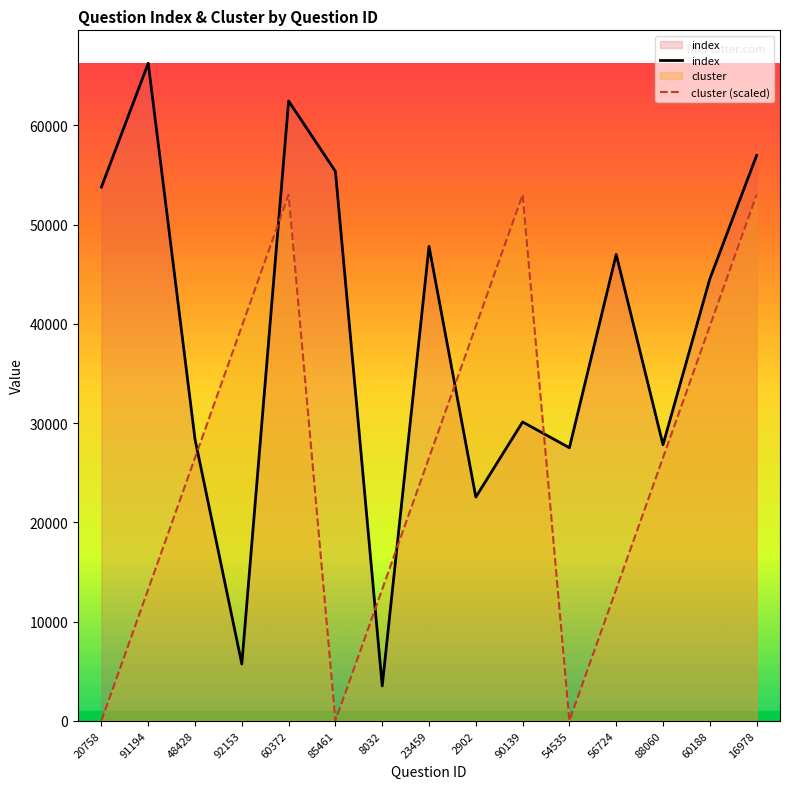

What is the maximum value shown in the chart?

66263.0